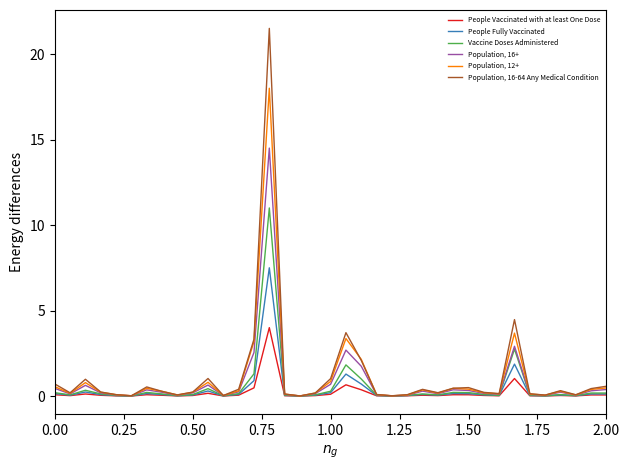

What is the sum of all People Vaccinated with at least One Dose values?

7.8